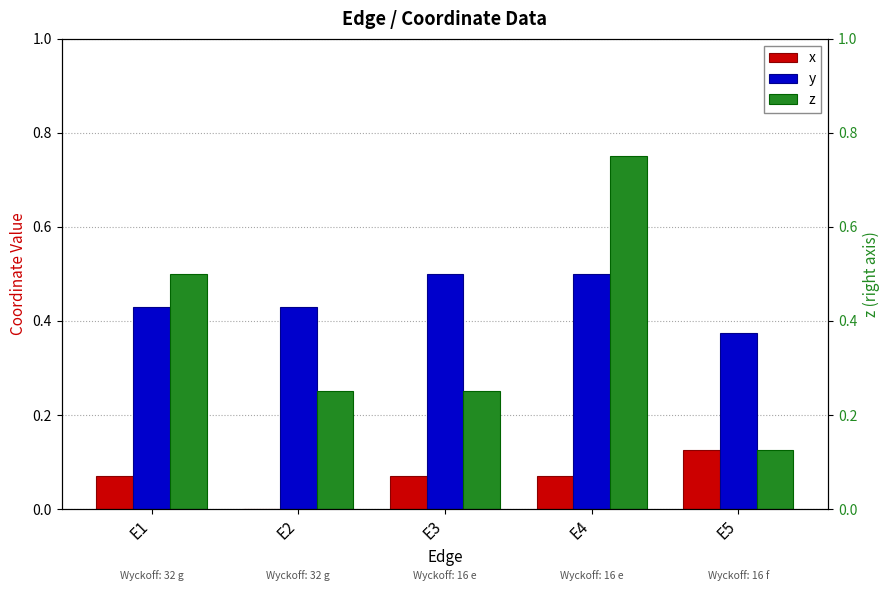

Between E5 and E2, which is larger?

E5